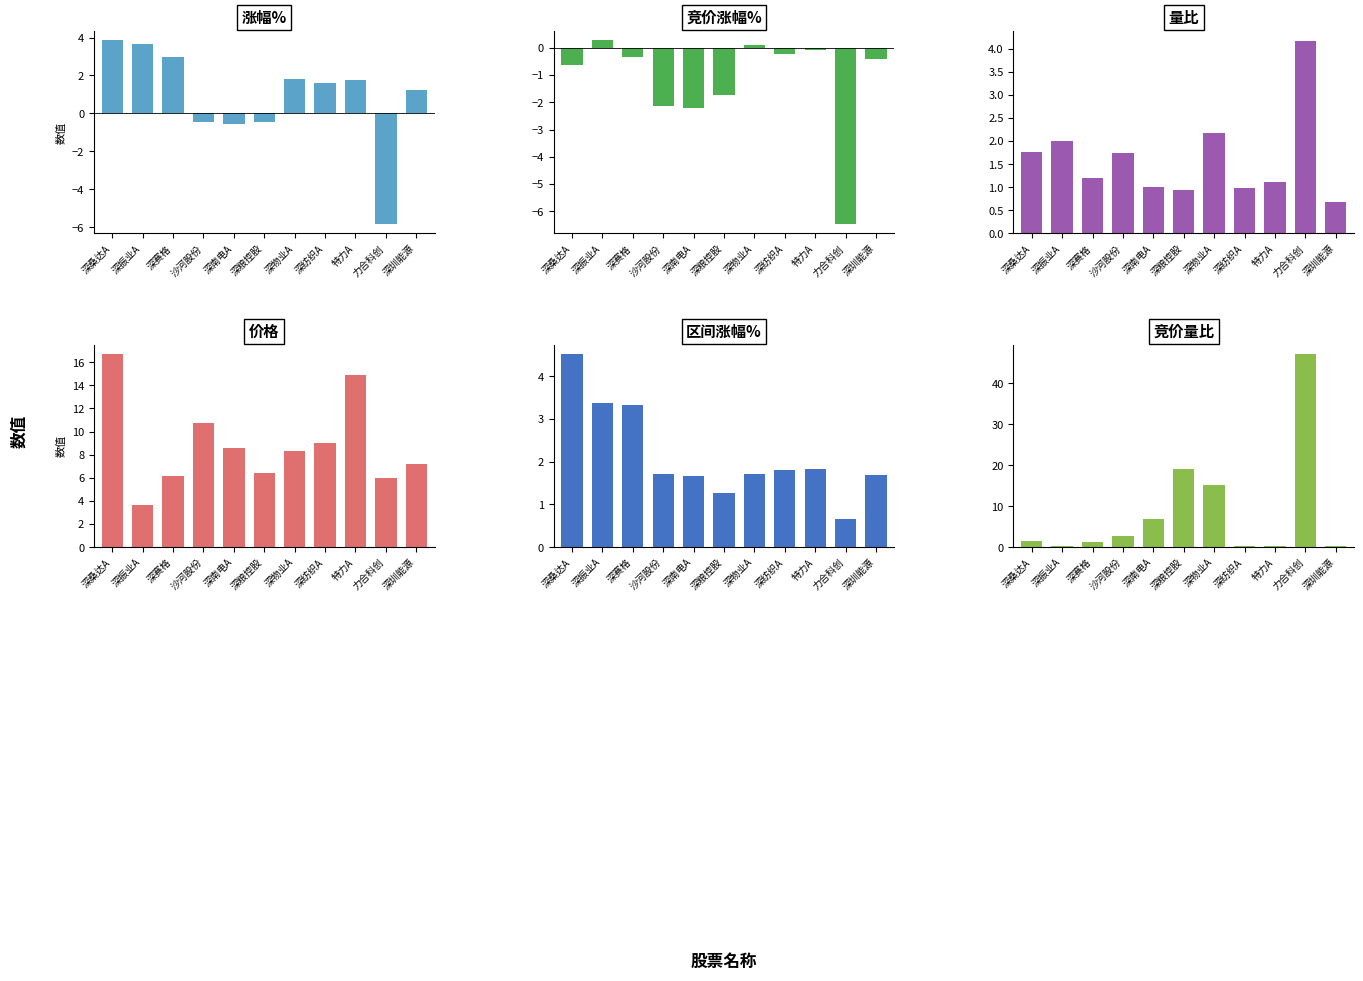

Which has a higher value, 深桑达A or 沙河股份?

深桑达A